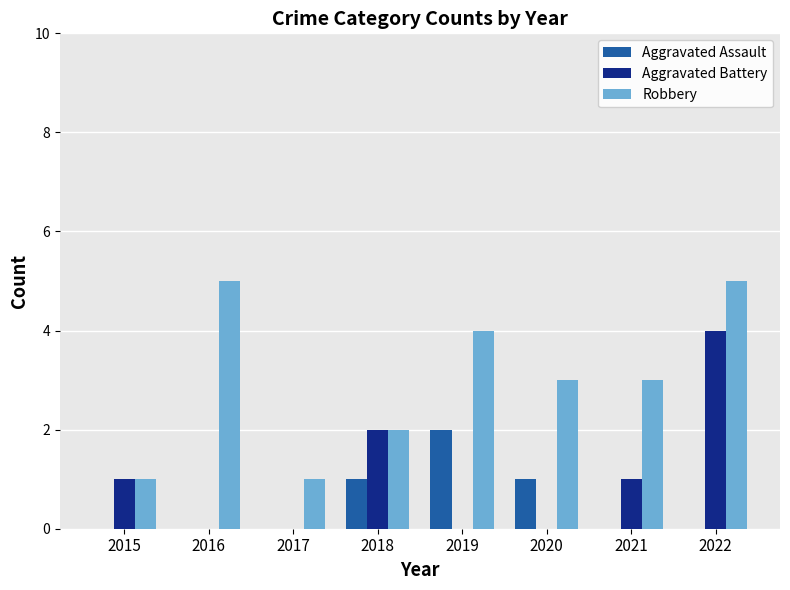

The value of Aggravated Battery at 2017 is -2. True or false?

False